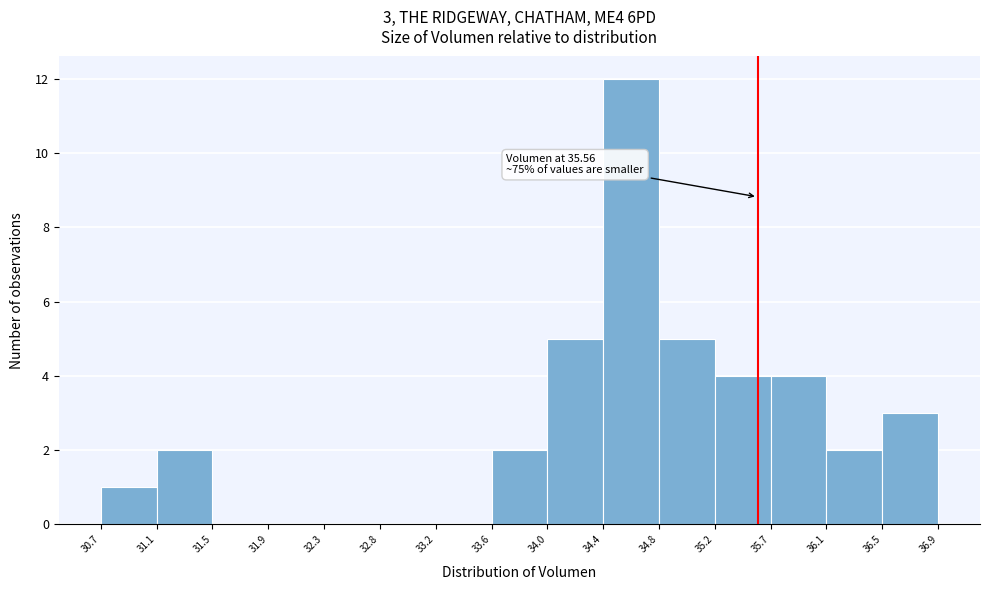

Over which range of the x-axis is the bar tallest?

34.4 to 34.8